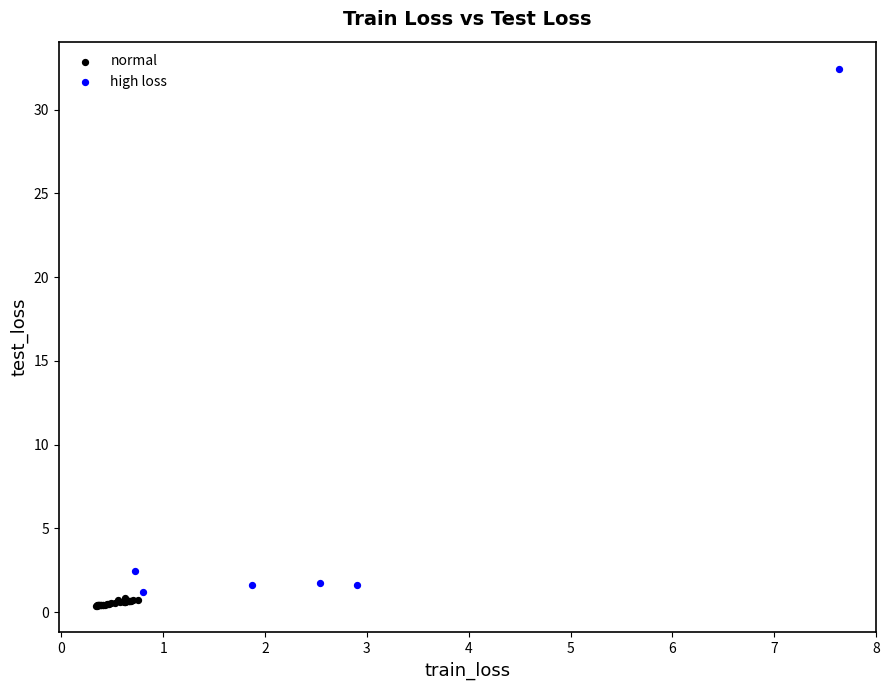

Which series has the widest spread of Y values?

high loss